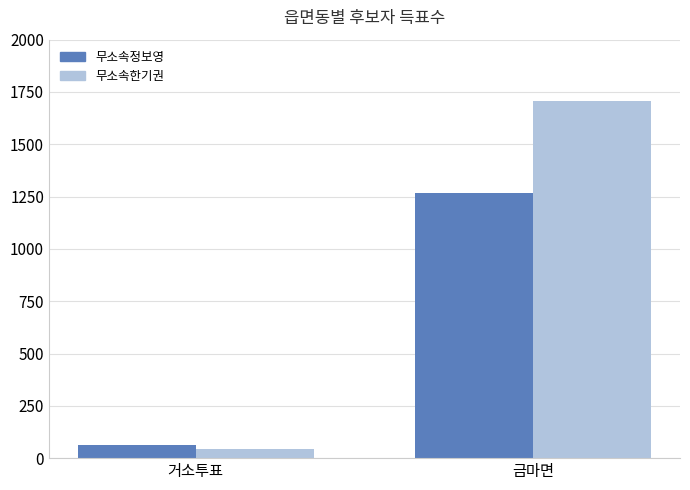

What is the average value of the 무소속정보영 series?

666